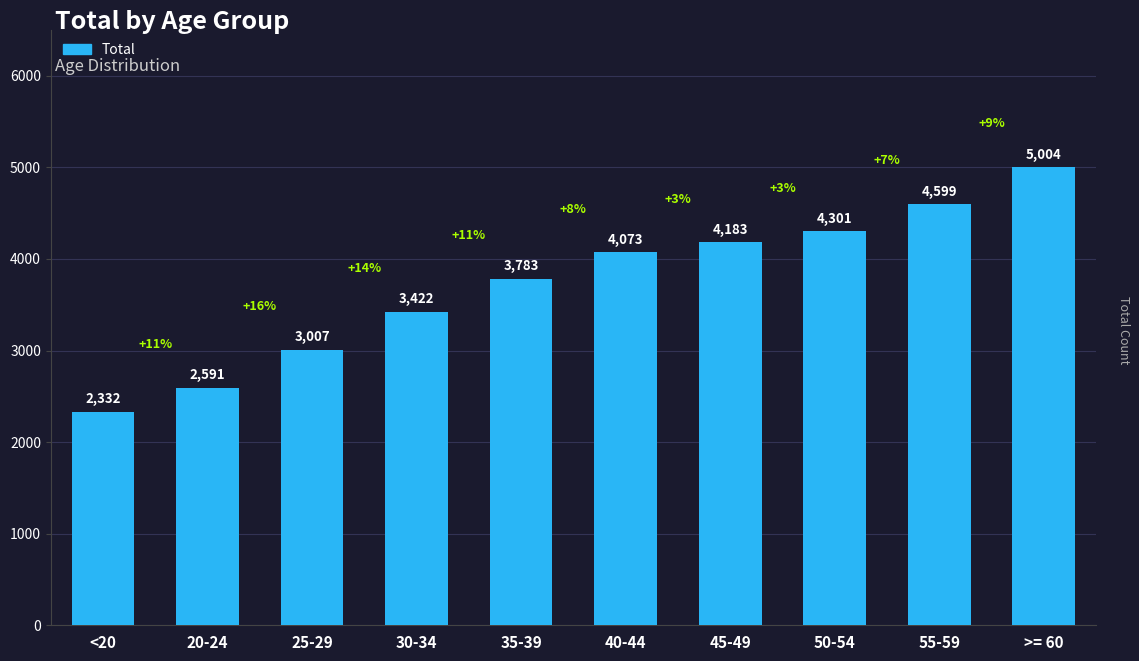

What is the difference between the second highest and minimum values?

2267